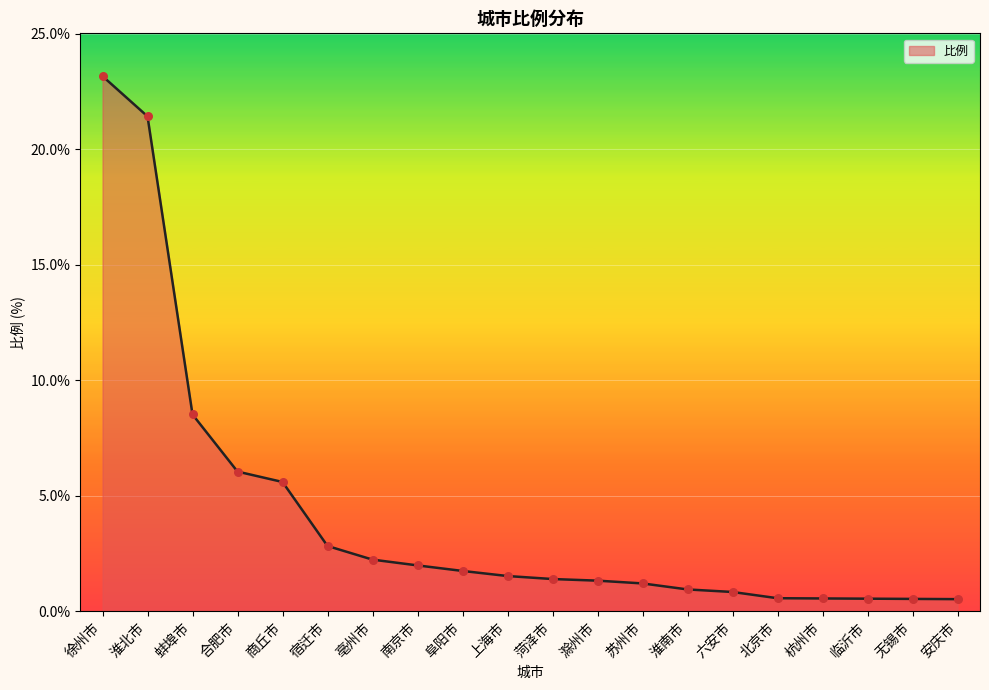

What is the change in value from 商丘市 to 安庆市?

-5.1